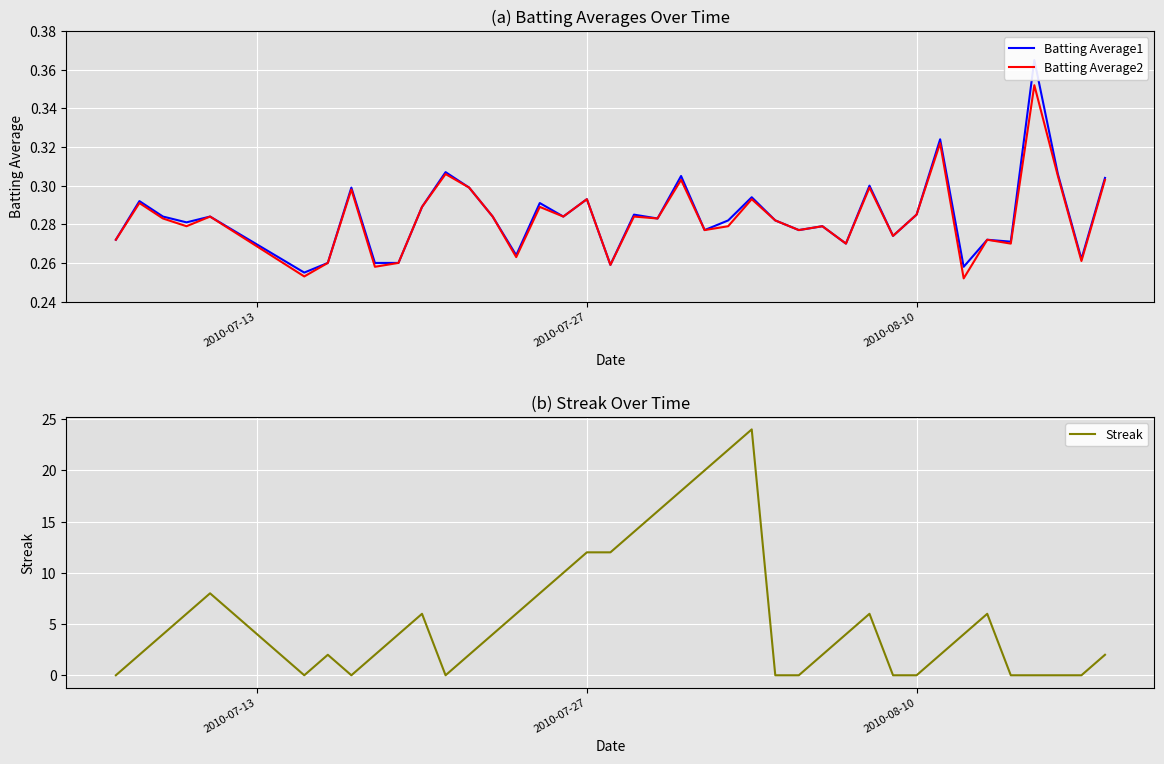

What is the value of the Batting Average2 point at the 13th from the left?

0.3